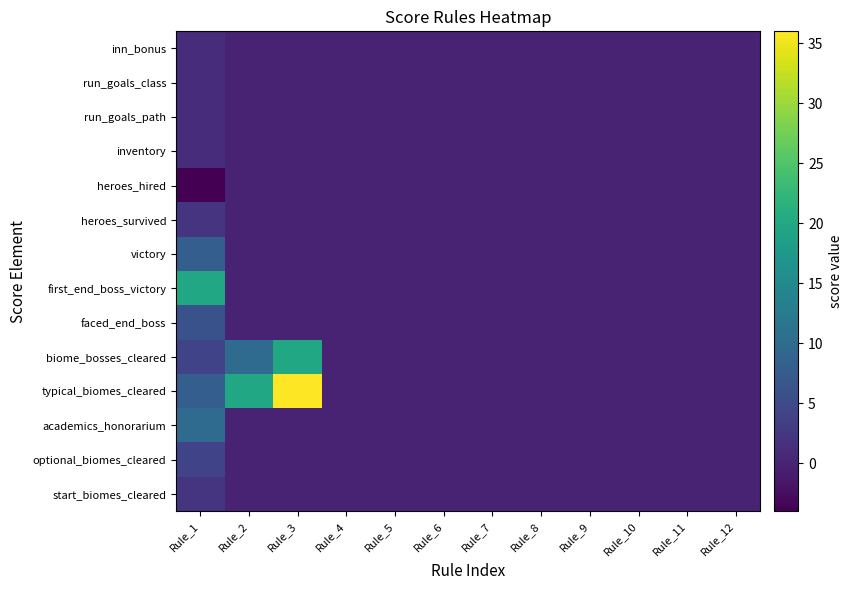

Between Rule_10 and Rule_7, which is larger?

Rule_10